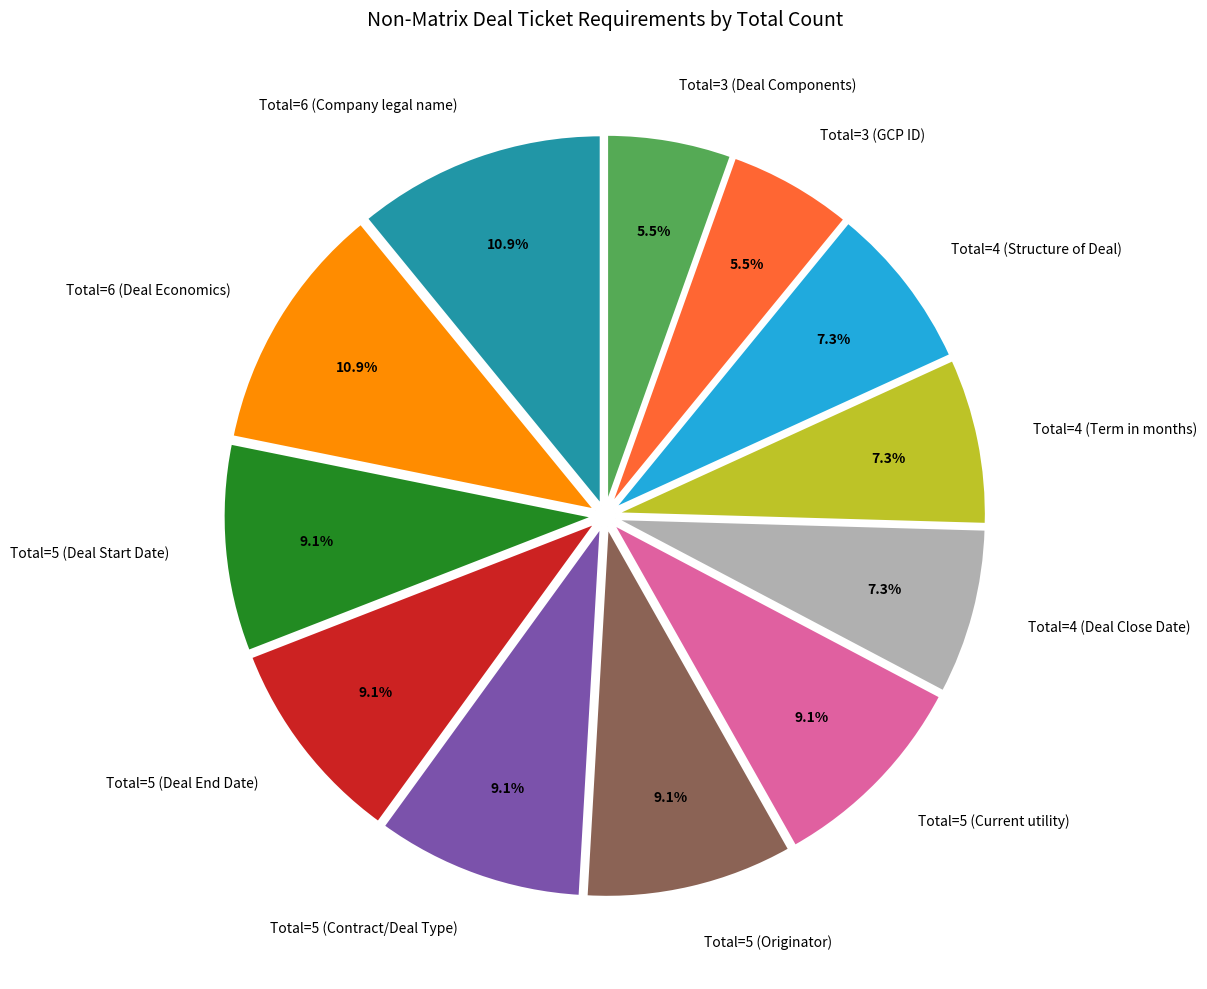

What is the ratio of the value at Total=6 (Company legal name) to the value at Total=6 (Deal Economics)?

1.0